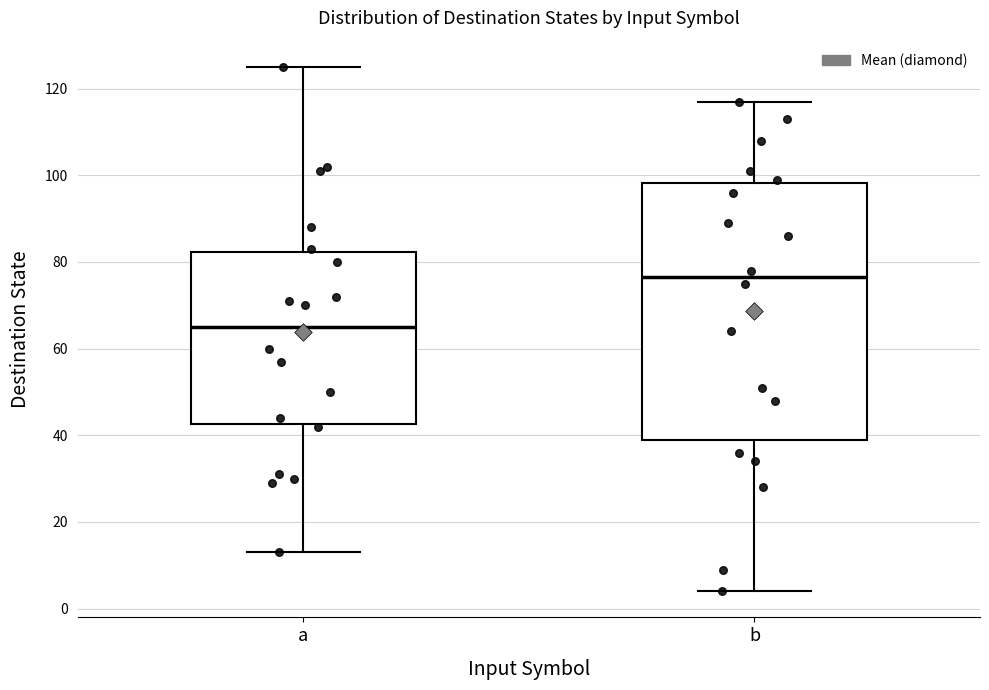

Reading left to right, transcribe this box plot: for each box, give where its median line is, the range the box spans, and where its two whiskers end, as read against the y-axis. The values are not printed on the chart, so give them approximately, as read against the axis.

a: median 66, box 42 to 82, whiskers 14 to 126
b: median 76, box 40 to 98, whiskers 4 to 118